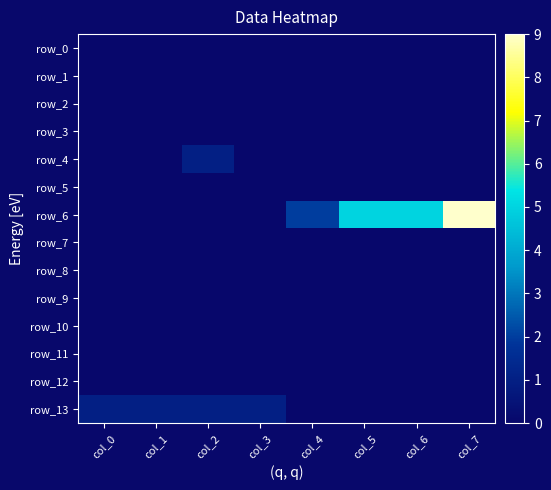

Where is row_4 nearest to the value 0?

col_0